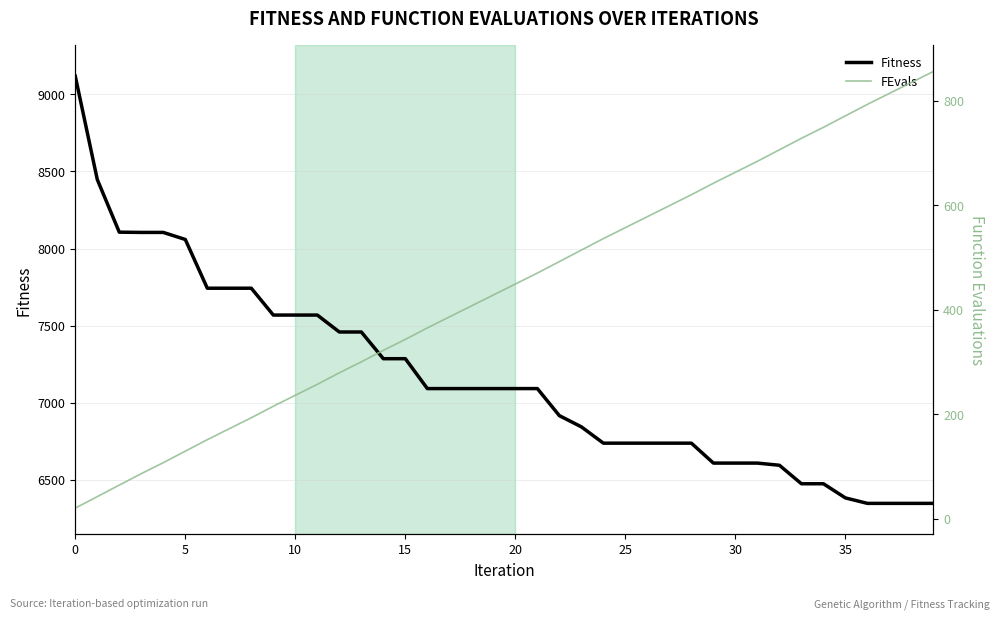

What is the average value of the Fitness series?

7162.9